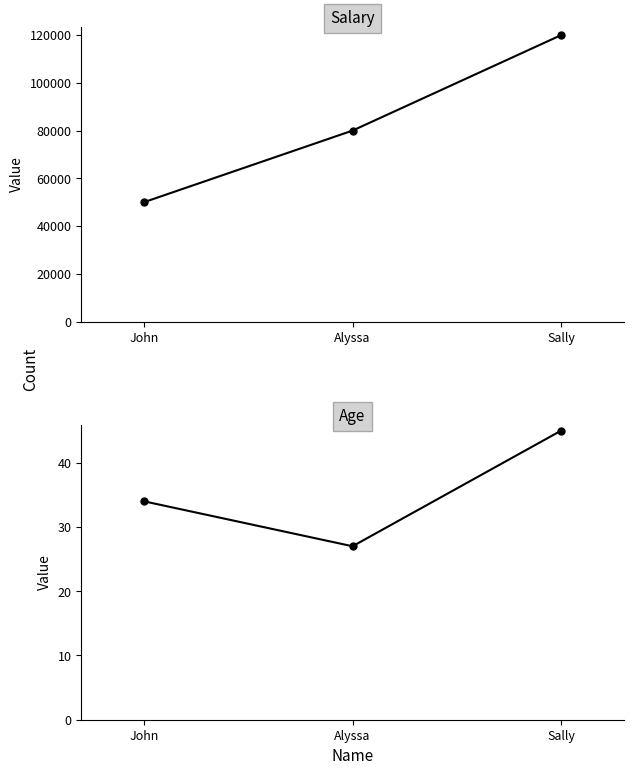

What is the maximum value shown in the chart?

120000